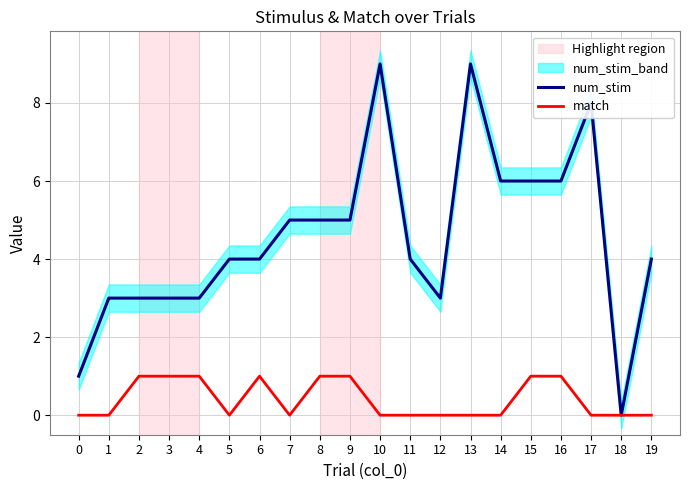

What is the maximum value for num_stim?

9